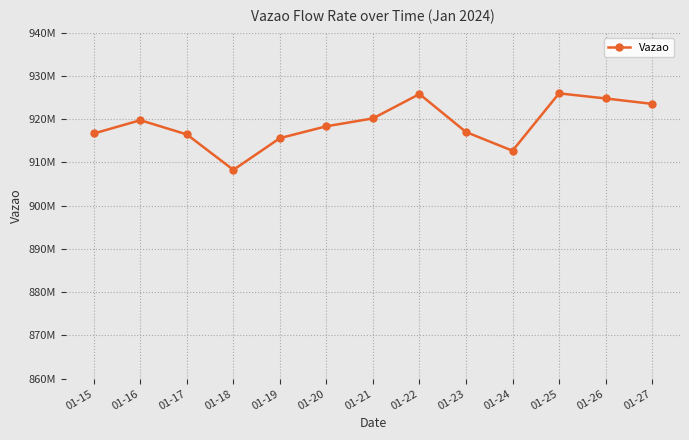

Does the chart have visible grid lines?

Yes